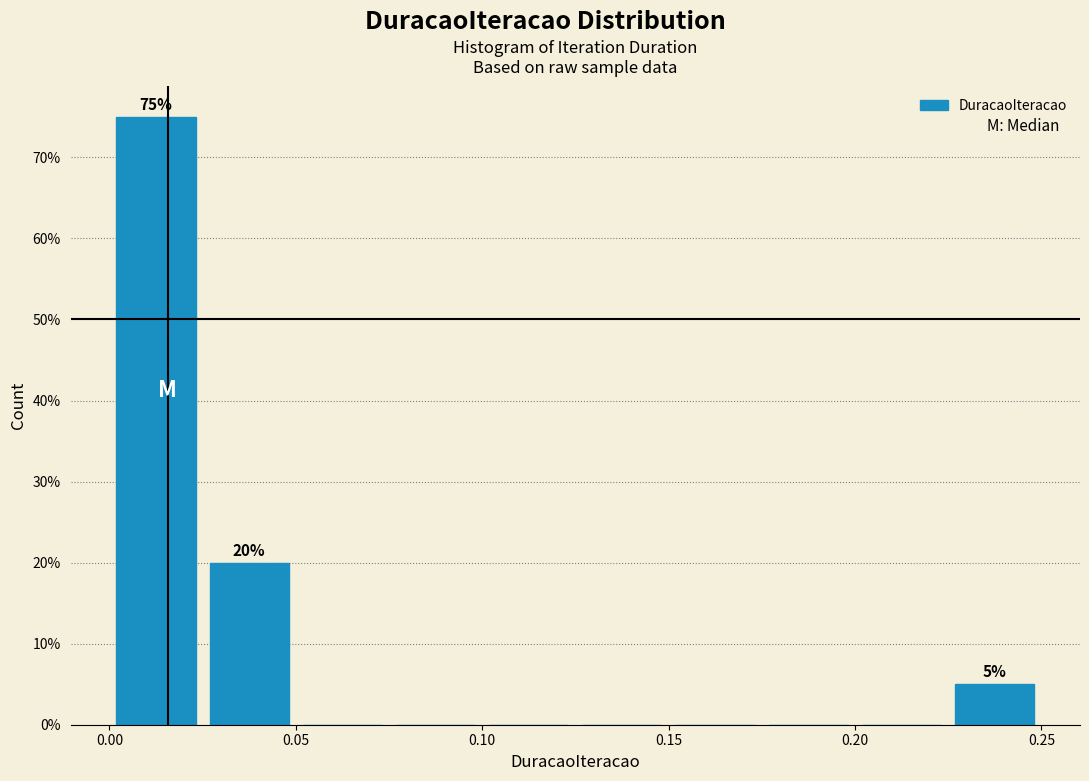

Which range on the x-axis has the tallest bar?

0.000 to 0.025